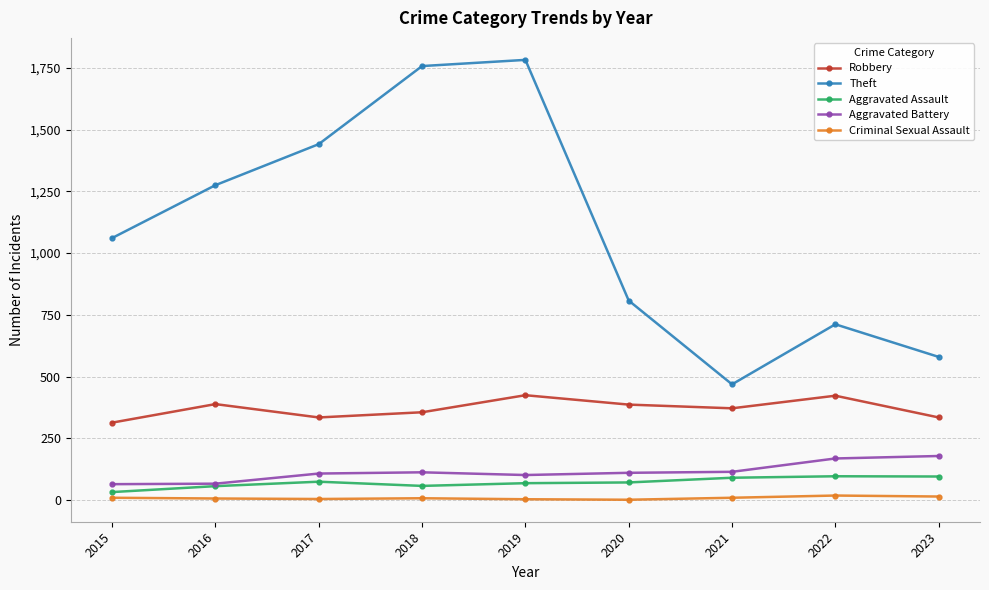

True or false: Aggravated Battery and Theft cross at least once.

False